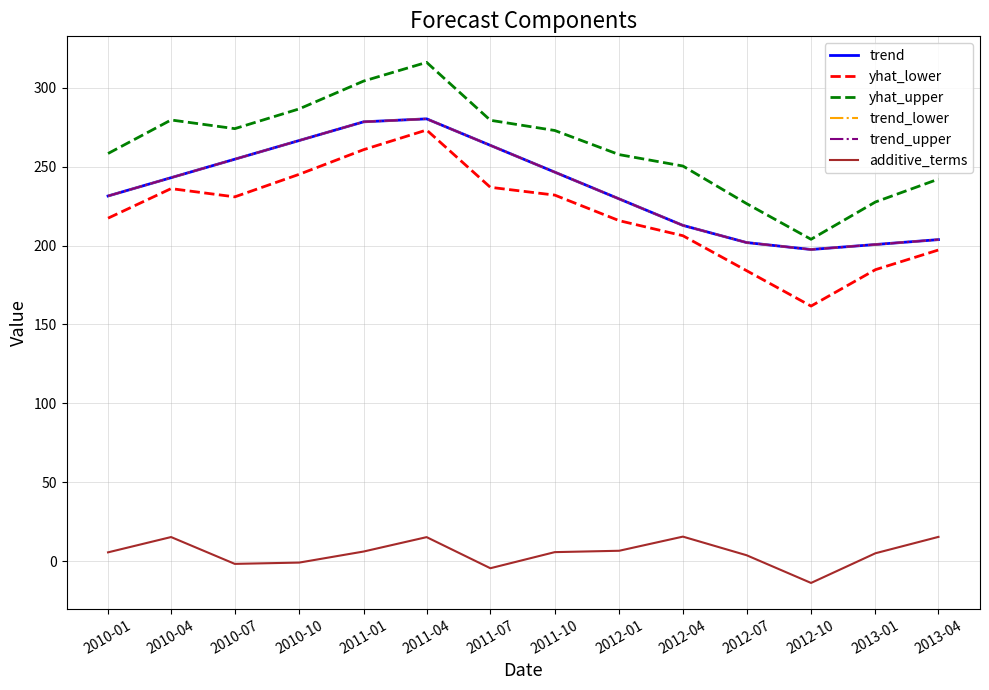

Which series has the largest range (max minus min)?

yhat_upper